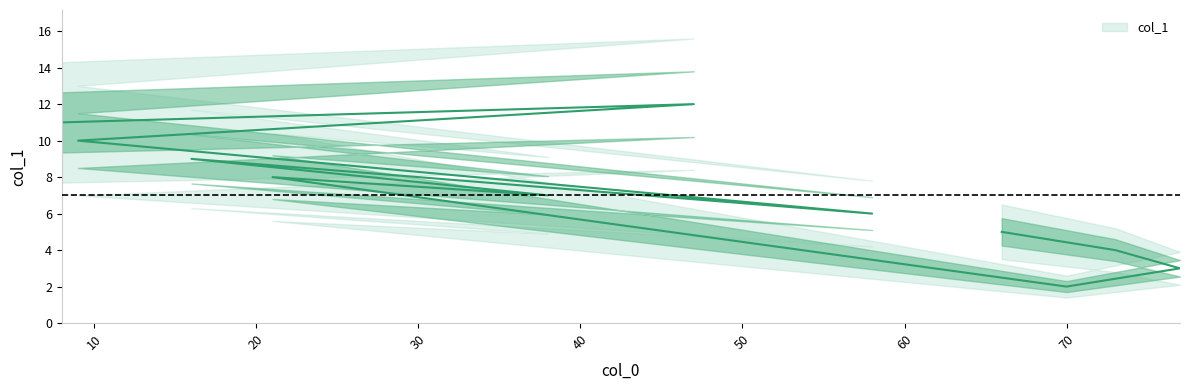

Which has a higher value, 8 or 77?

8